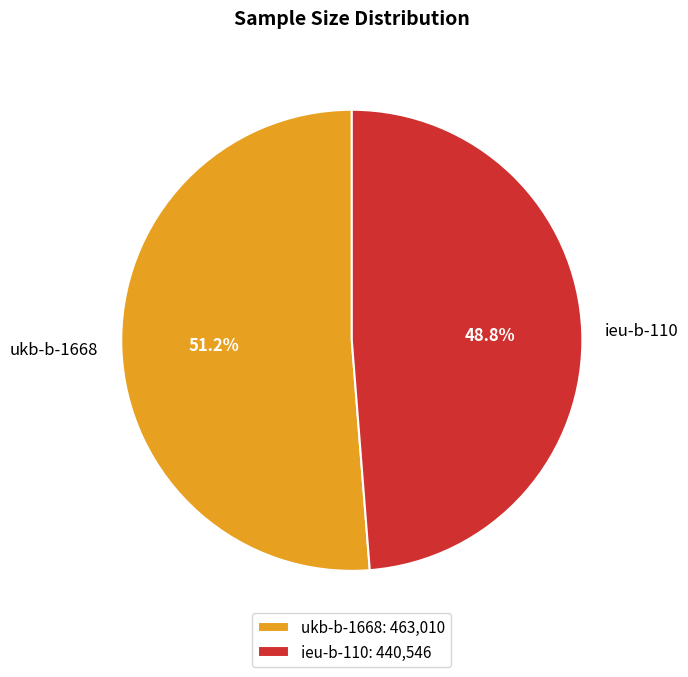

What is the smallest slice in the pie chart?

ieu-b-110